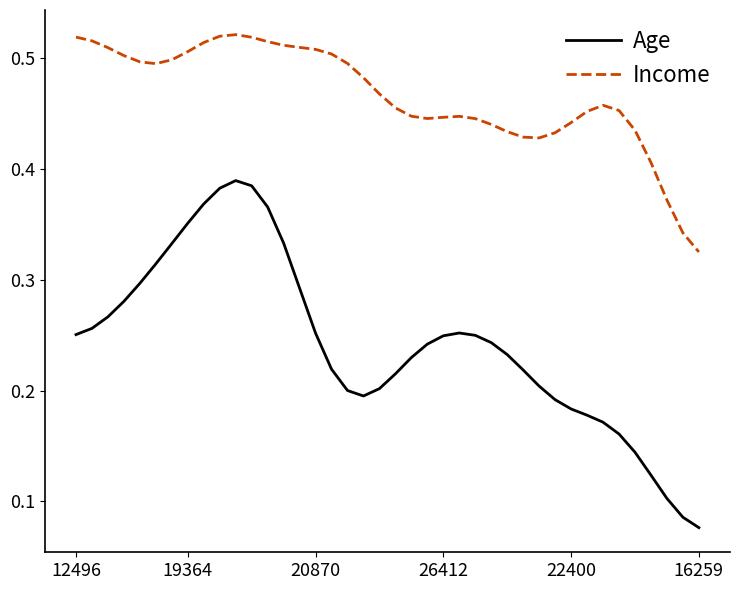

Which series has the largest range (max minus min)?

Age